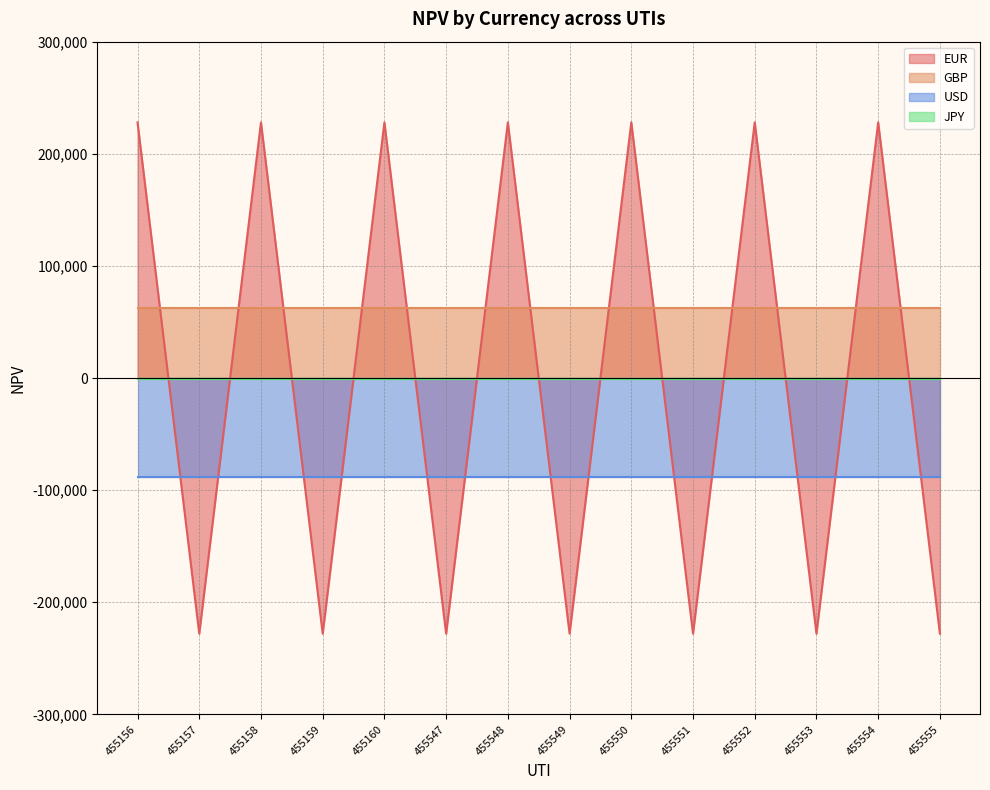

What is the spread (max minus min) of values at 455552?

316578.2